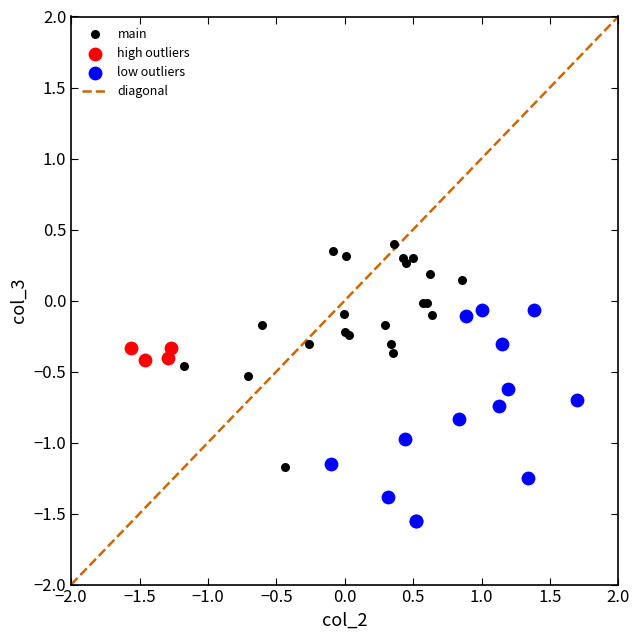

Which series contains the lowest Y value?

low outliers